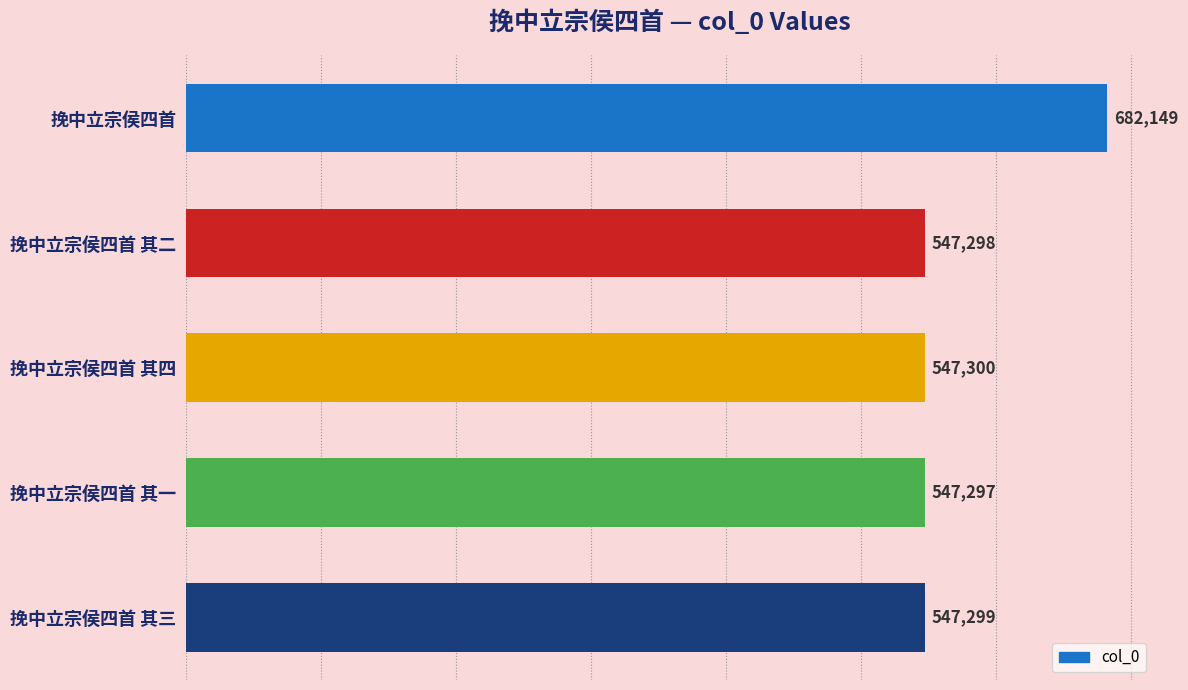

At which label is the value closest to 614723?

挽中立宗侯四首 其四